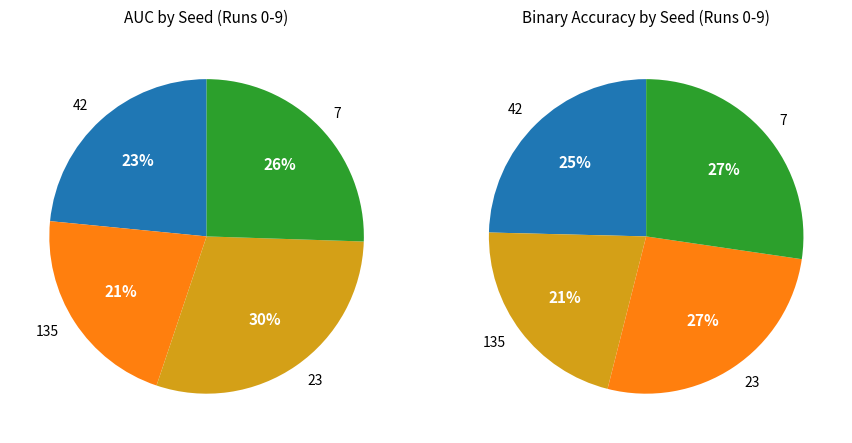

The 7 slice represents 13% of the pie. True or false?

False